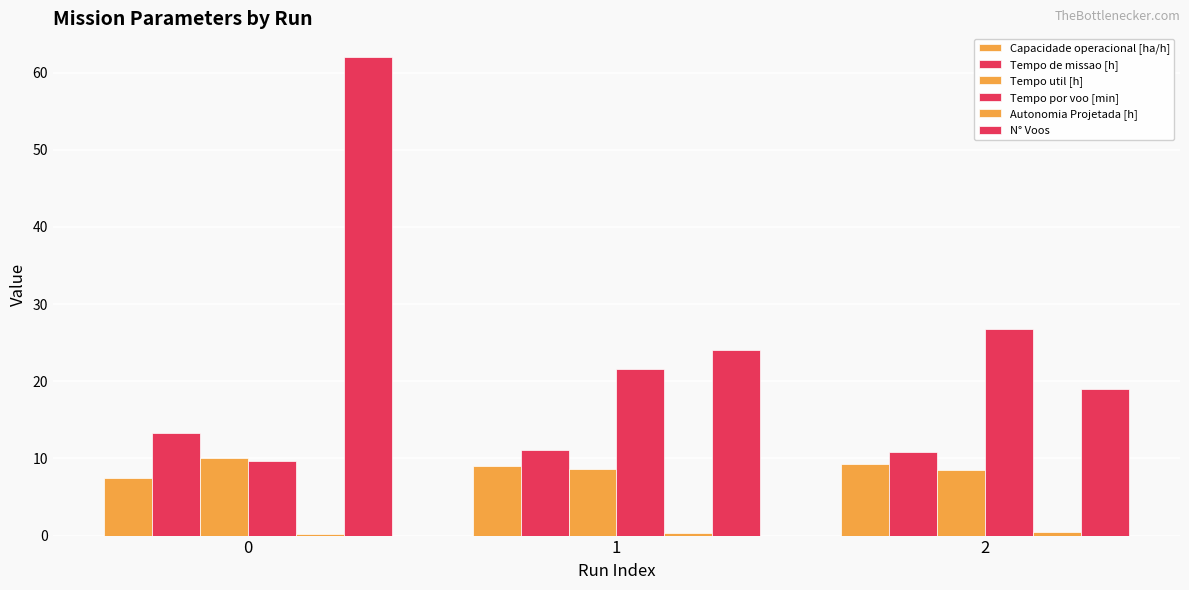

Which series has the largest range (max minus min)?

N° Voos